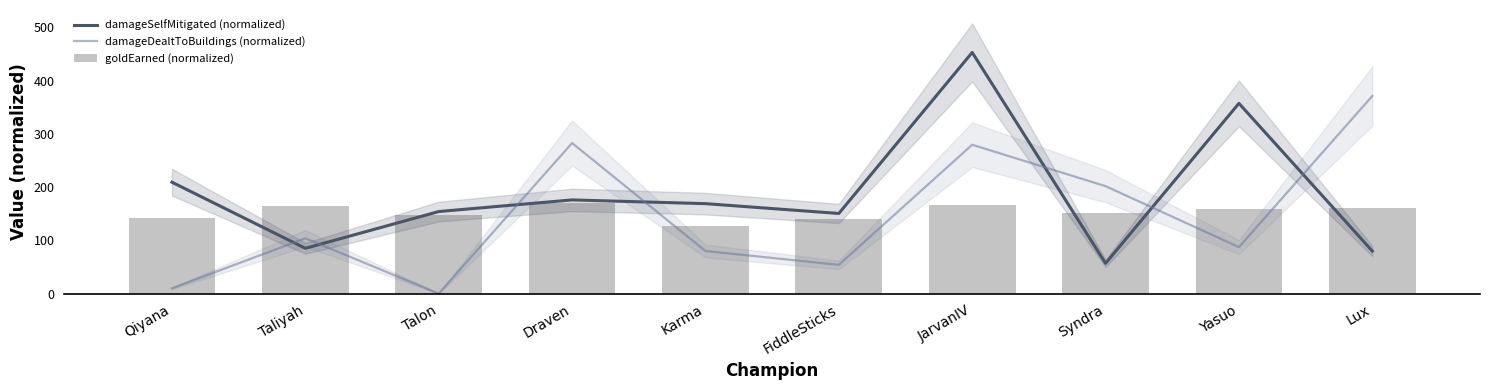

What is the average value of the damageSelfMitigated (normalized) series?

189.1